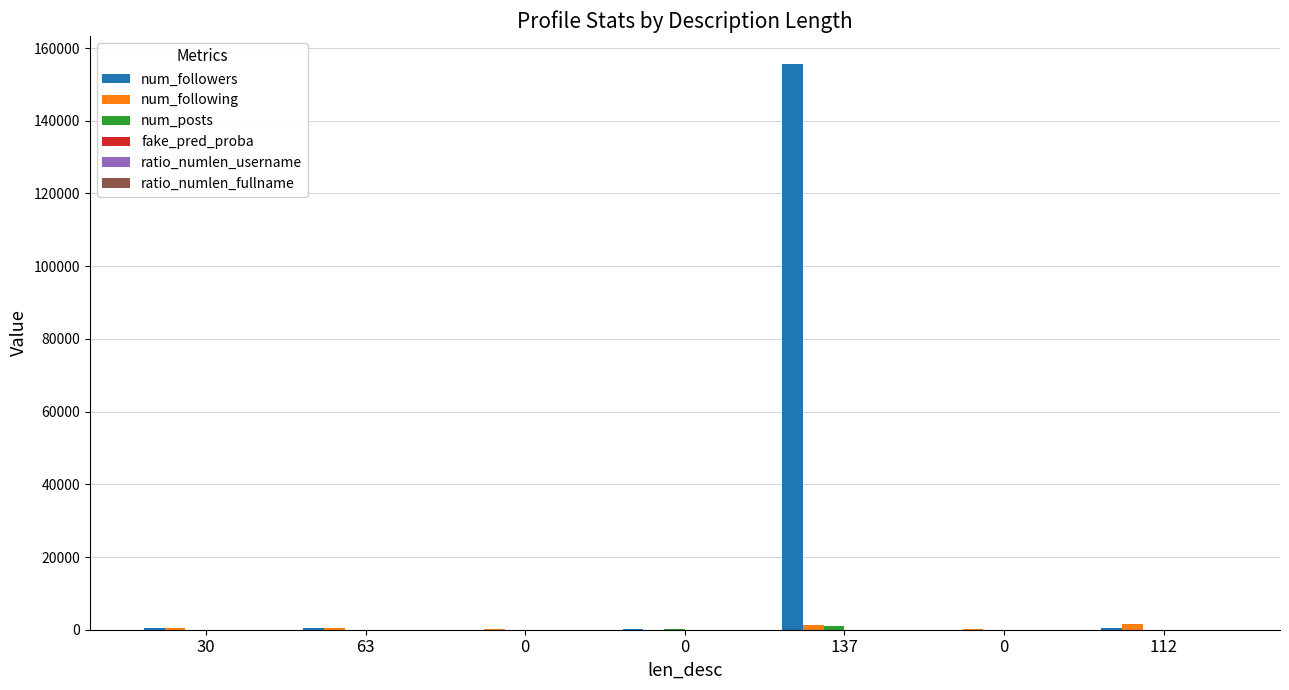

How many groups of bars are there?

7